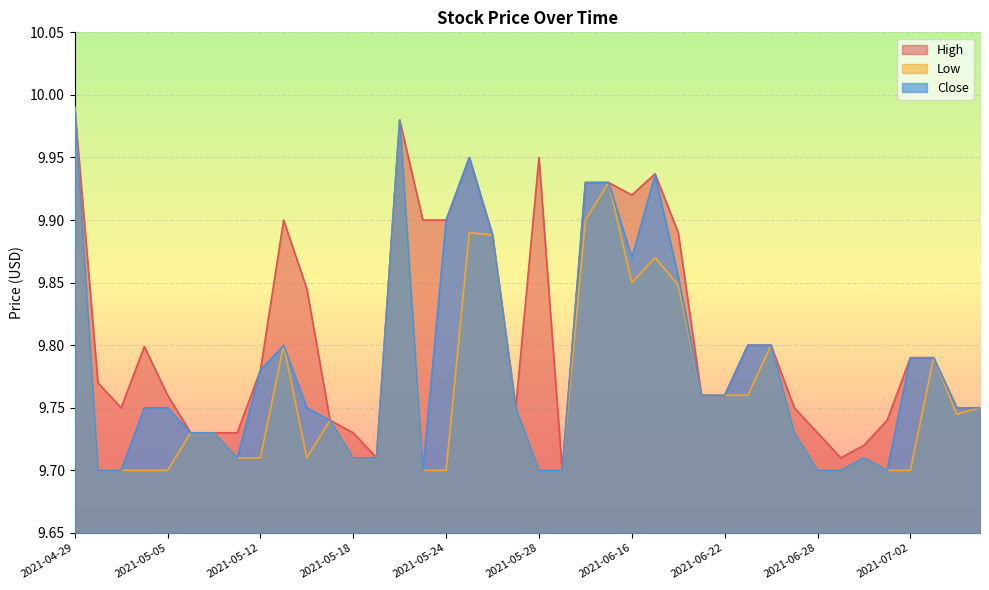

Where is the first local maximum for Close?

2021-05-13